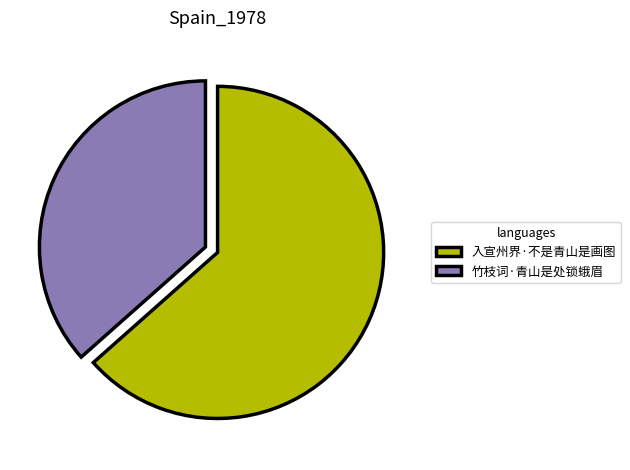

Rank the categories by value from lowest to highest.

竹枝词·青山是处锁蛾眉, 入宣州界·不是青山是画图